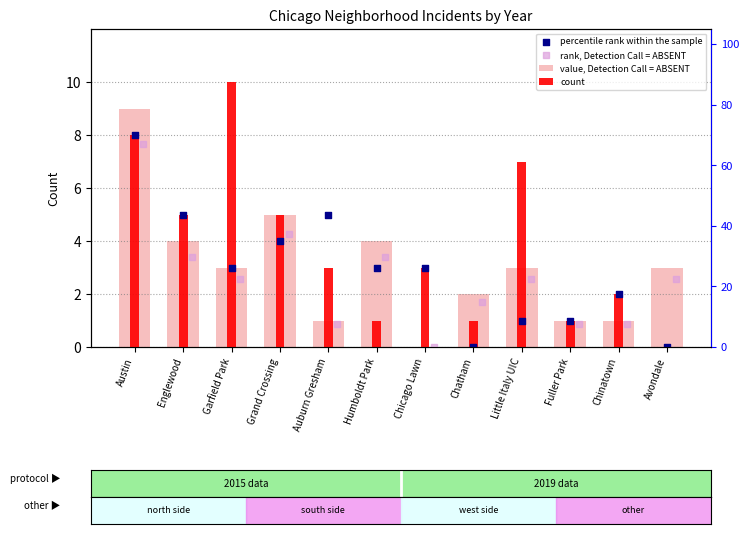

Which series reaches the minimum Y coordinate?

value, Detection Call = ABSENT